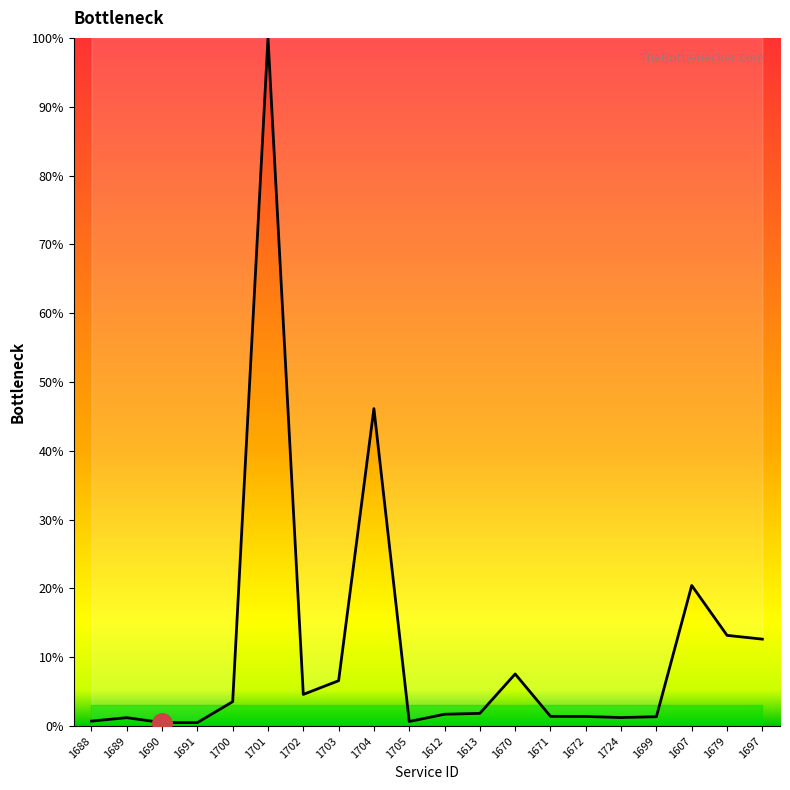

Where is the data nearest to the value 50?

1704